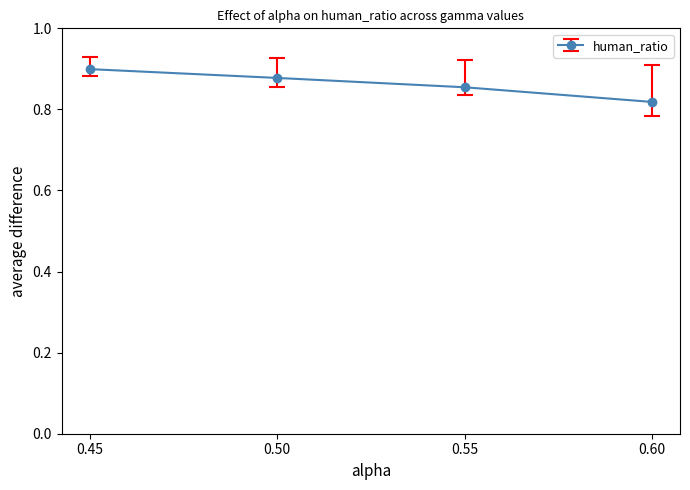

At which category does the chart reach its minimum across all series?

0.60